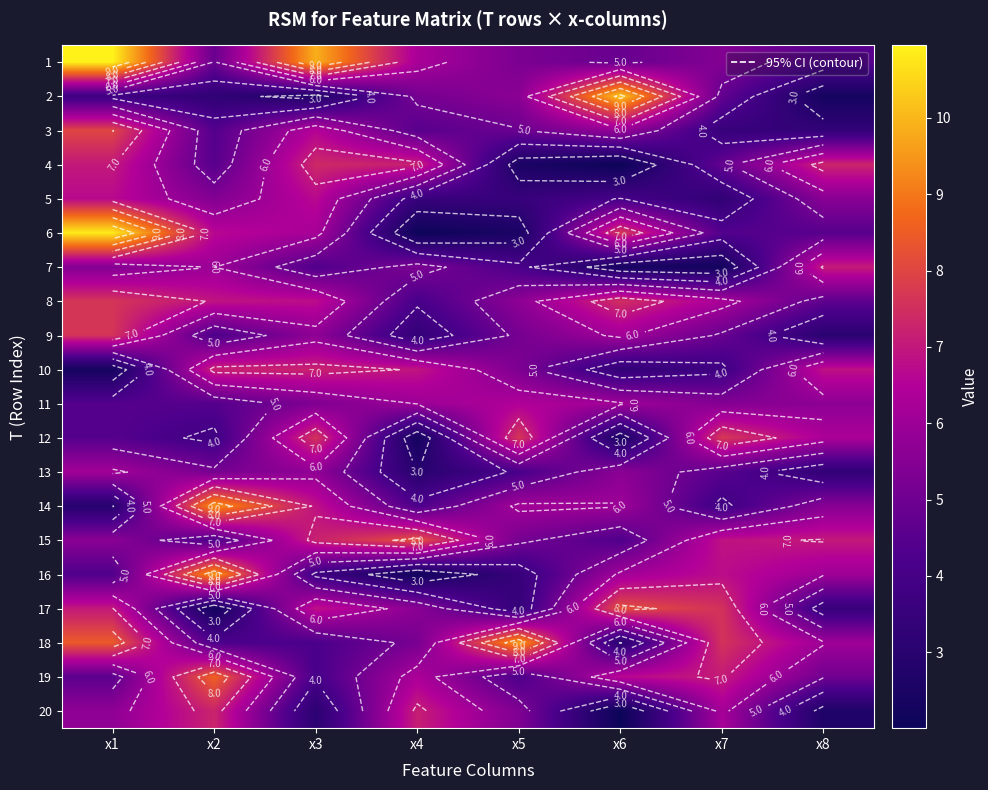

What is the sum of the 12 values at x3 and x5?

15.3